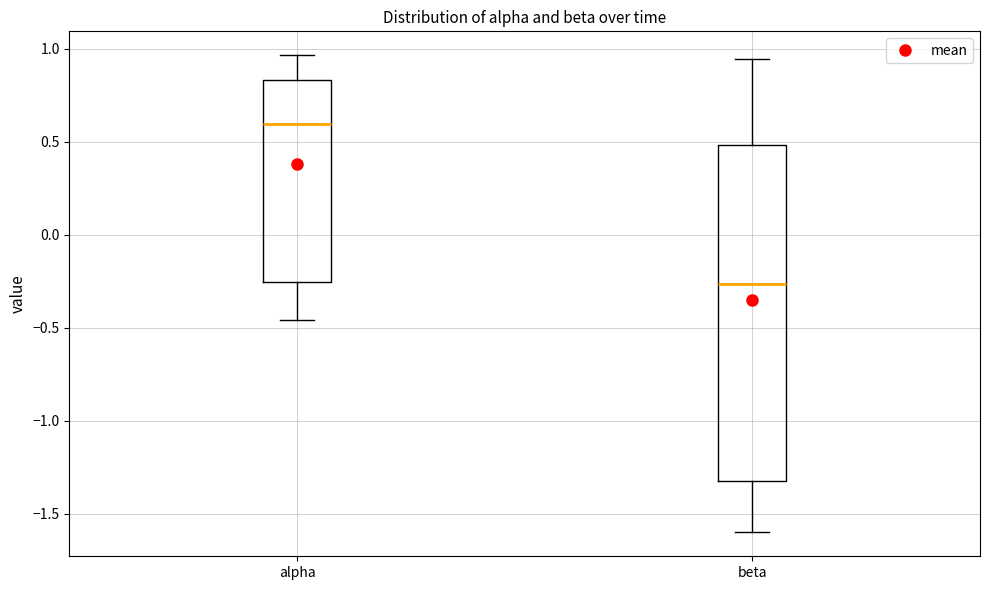

Reading left to right, transcribe this box plot: for each box, give where its median line is, the range the box spans, and where its two whiskers end, as read against the y-axis. The values are not printed on the chart, so give them approximately, as read against the axis.

alpha: median 0.60, box -0.25 to 0.85, whiskers -0.45 to 0.95
beta: median -0.25, box -1.35 to 0.50, whiskers -1.60 to 0.95